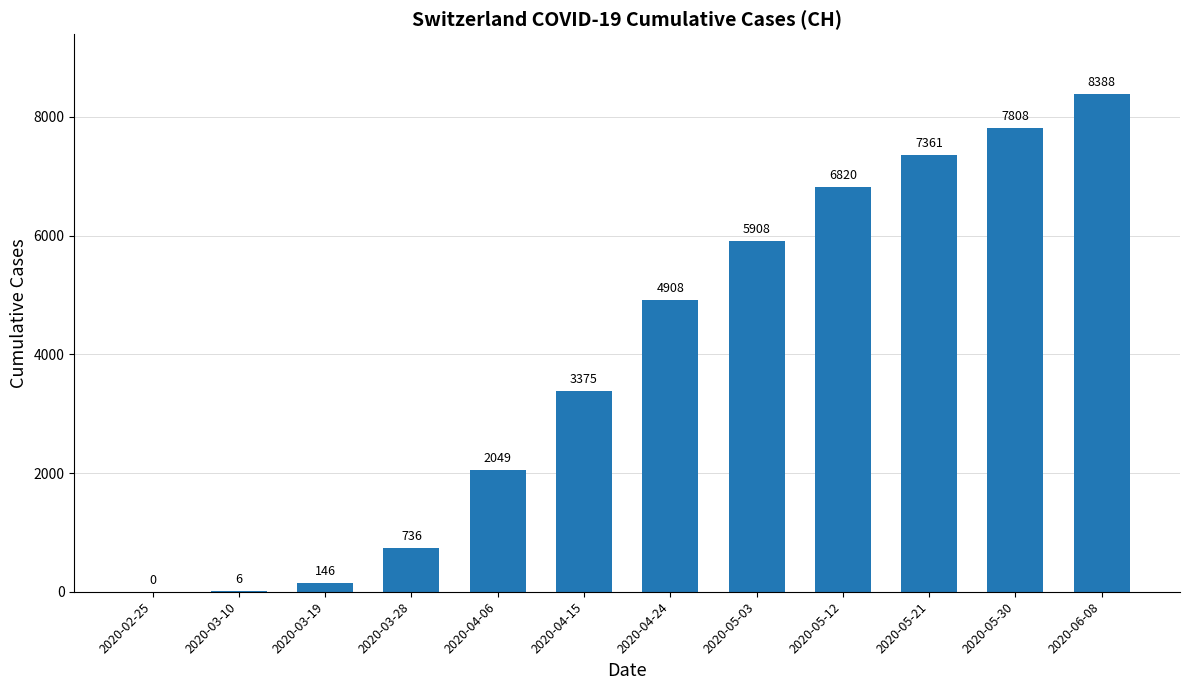

Approximately how many times larger is the value at 2020-04-15 compared to 2020-03-19?

23.1